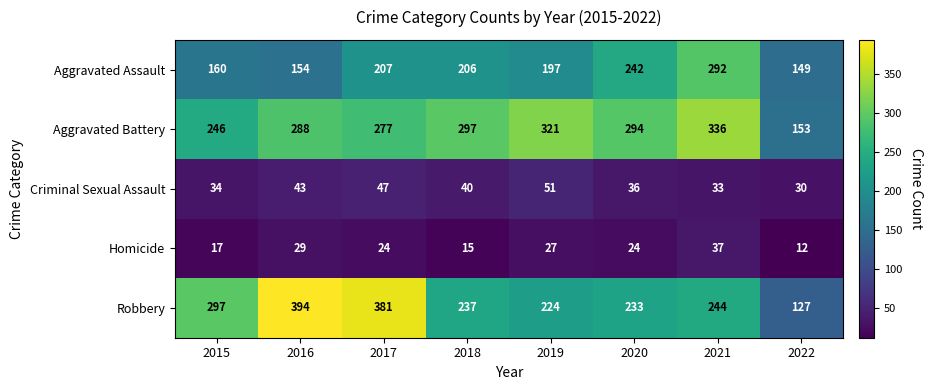

Which series has the largest total across all categories?

Aggravated Battery